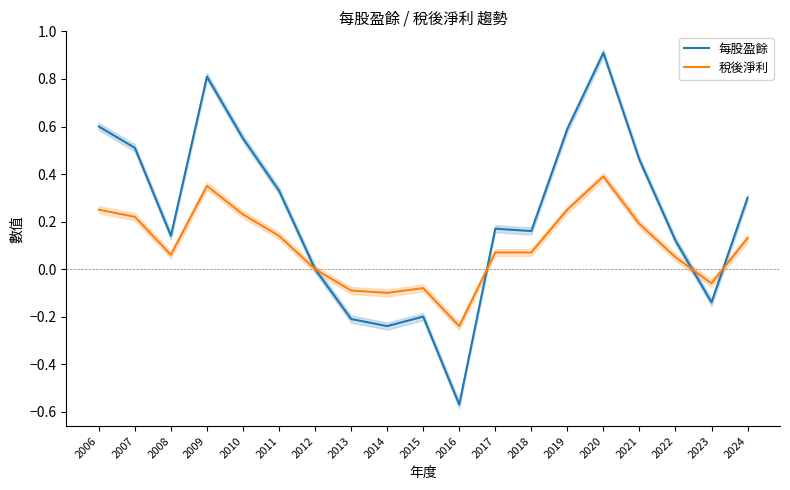

List the series in order of their overall mean, lowest first.

稅後淨利, 每股盈餘